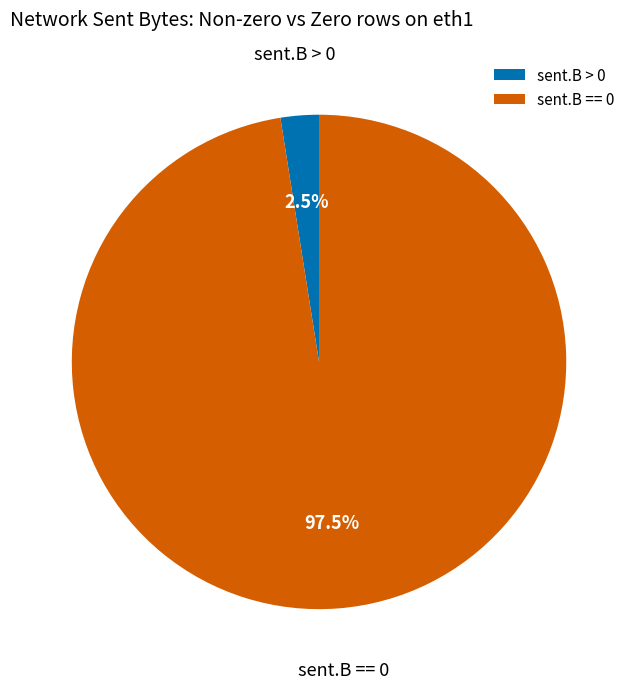

To the nearest percent, what is the average slice percentage?

50%